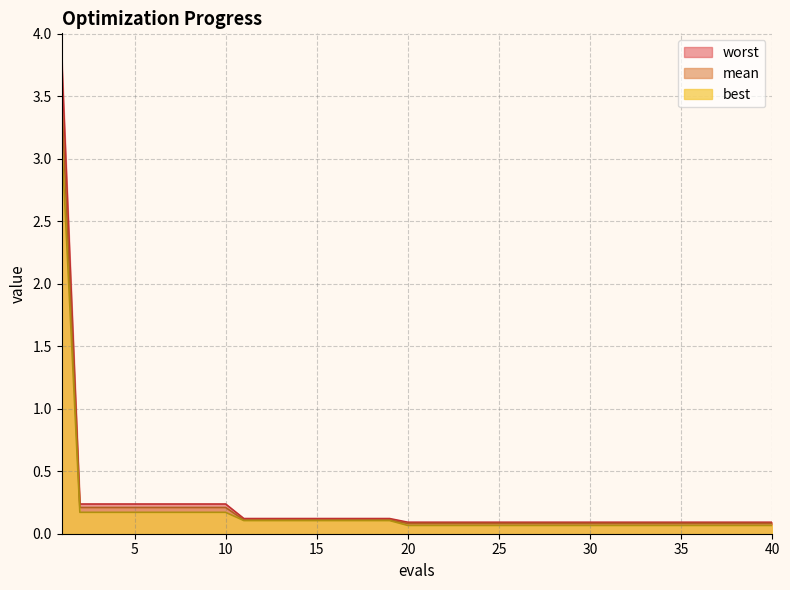

Rank the series by their maximum value, from lowest to highest.

best, mean, worst